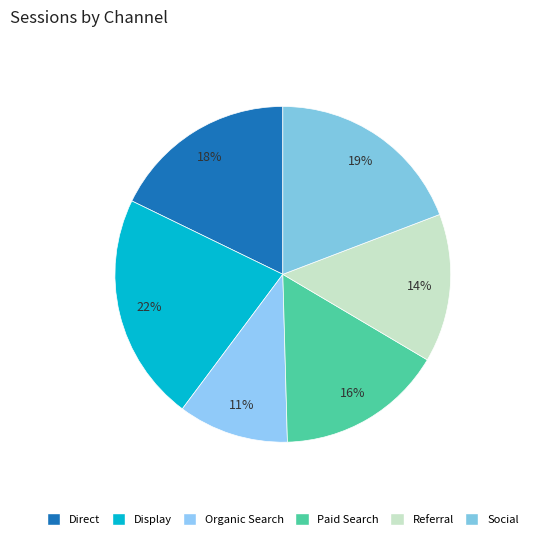

Count the number of slices in the pie.

6